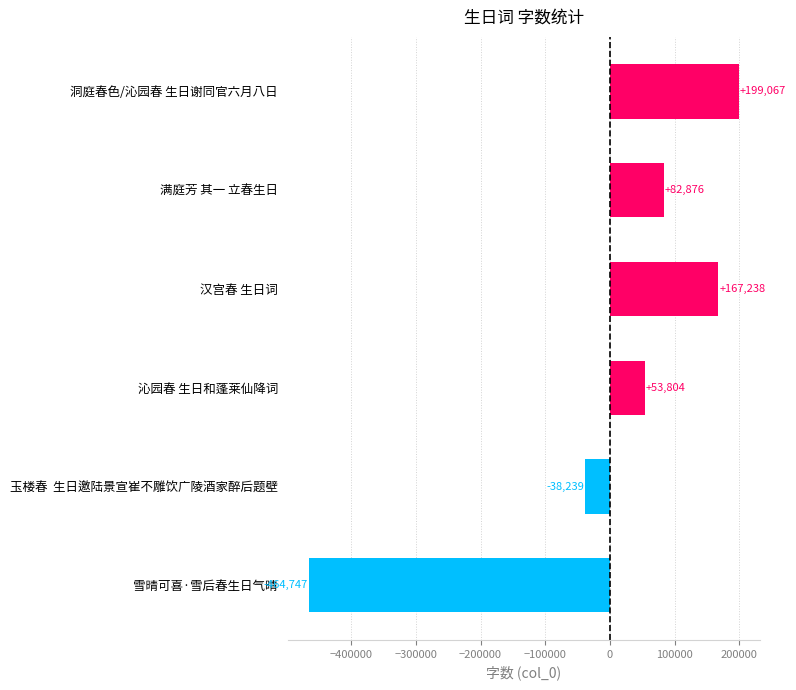

True or false: the data shows -38238.8 at 玉楼春  生日邀陆景宣崔不雕饮广陵酒家醉后题壁.

True